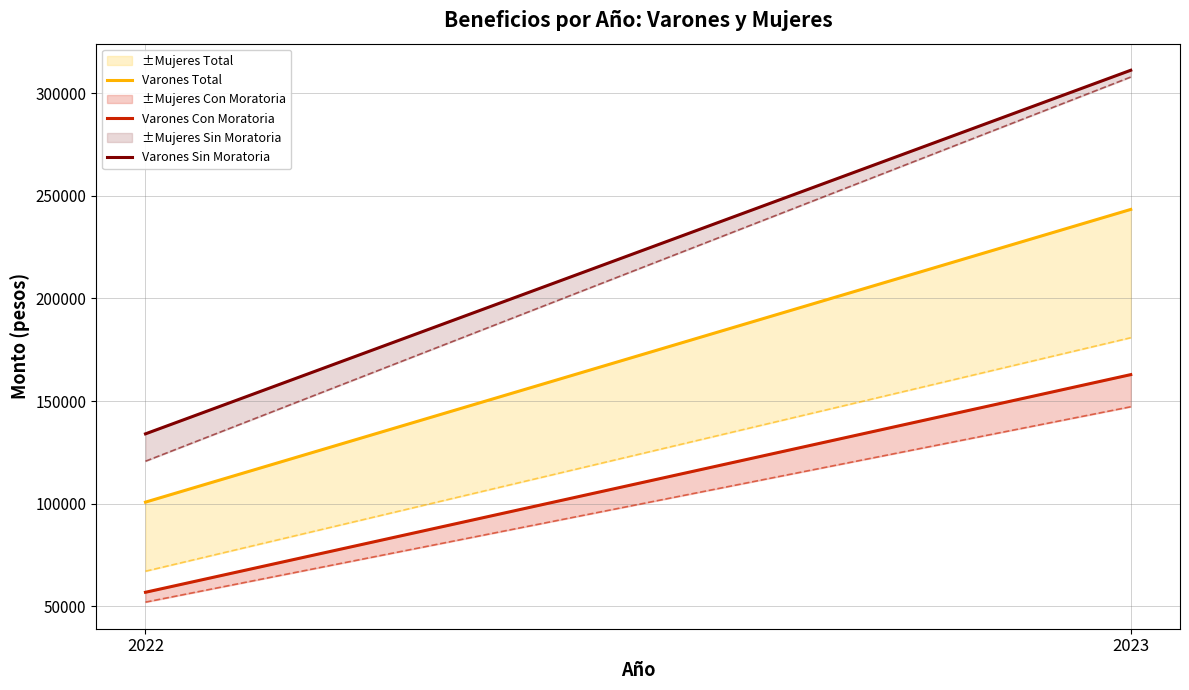

Reading left to right, extract all data points from this chart.

varones_Total: 2022=100784.0	2023=243312.1
mujeres_Total: 2022=67140.7	2023=180843.5
varones_Con Moratoria: 2022=56885.0	2023=162870.1
mujeres_Con Moratoria: 2022=52085.5	2023=147223.5
varones_Sin Moratoria: 2022=134030.7	2023=311079.7
mujeres_Sin Moratoria: 2022=120708.7	2023=307777.3